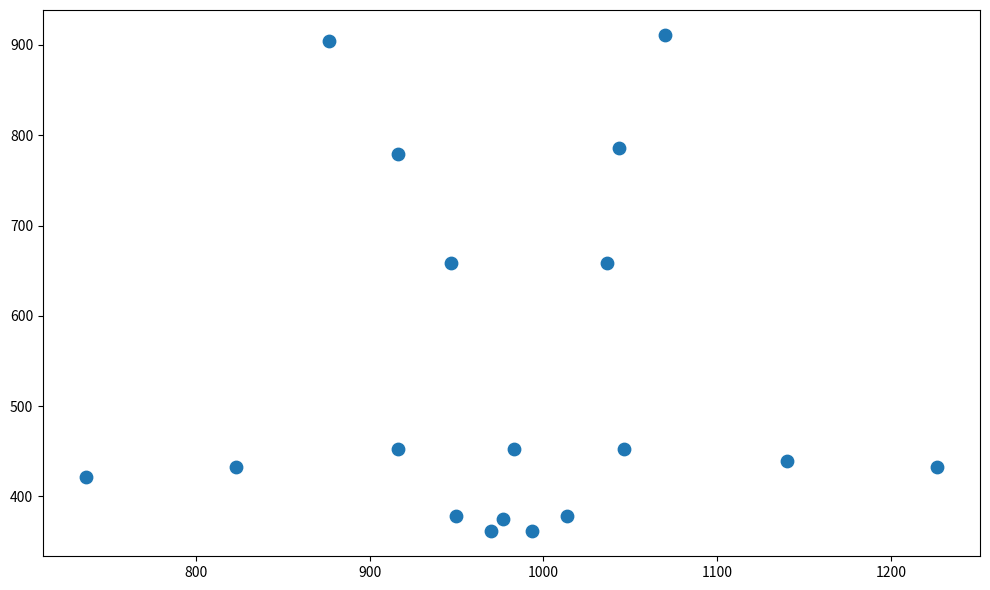

What is the range of Y values (max minus min)?

550.1